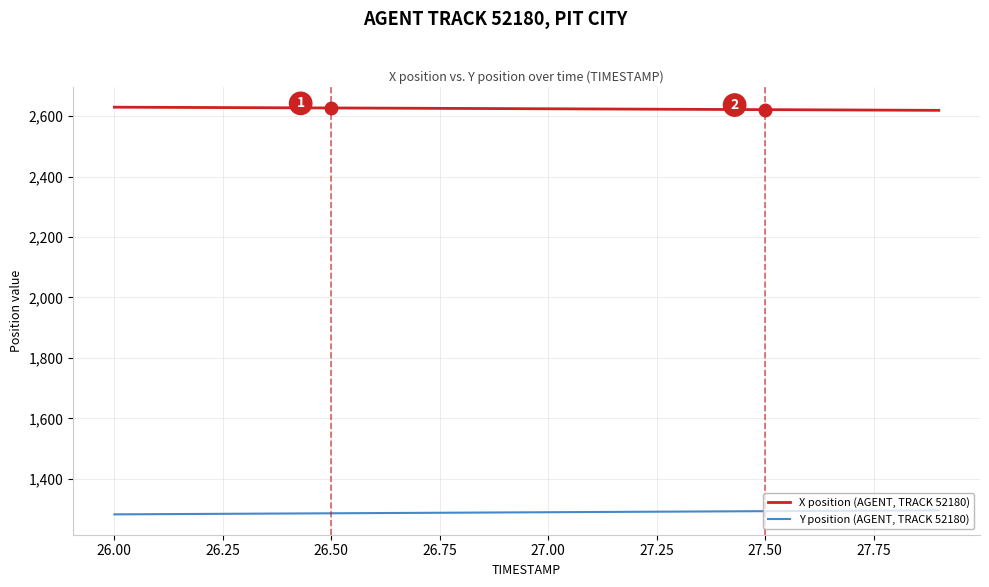

Is this an area chart (filled region under the line)?

No